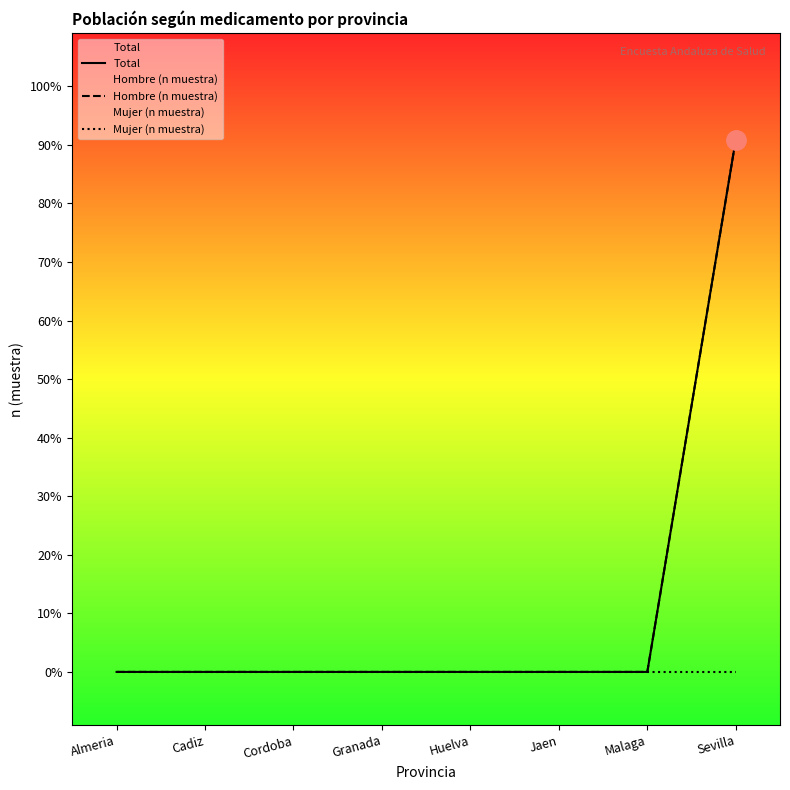

The Hombre (n muestra) series shows 0 at Almeria. True or false?

True